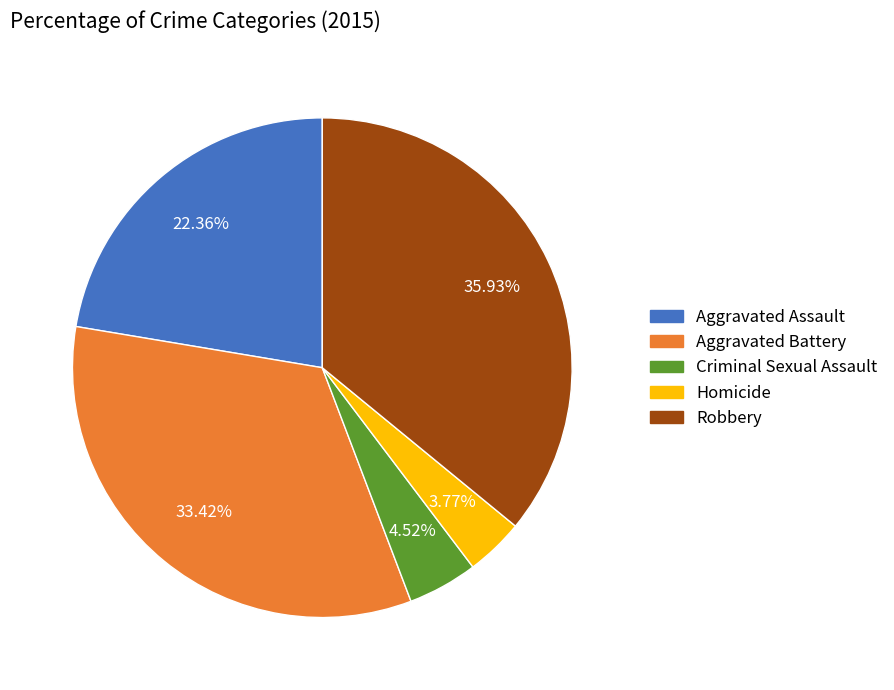

What is the largest slice in the pie chart?

Robbery